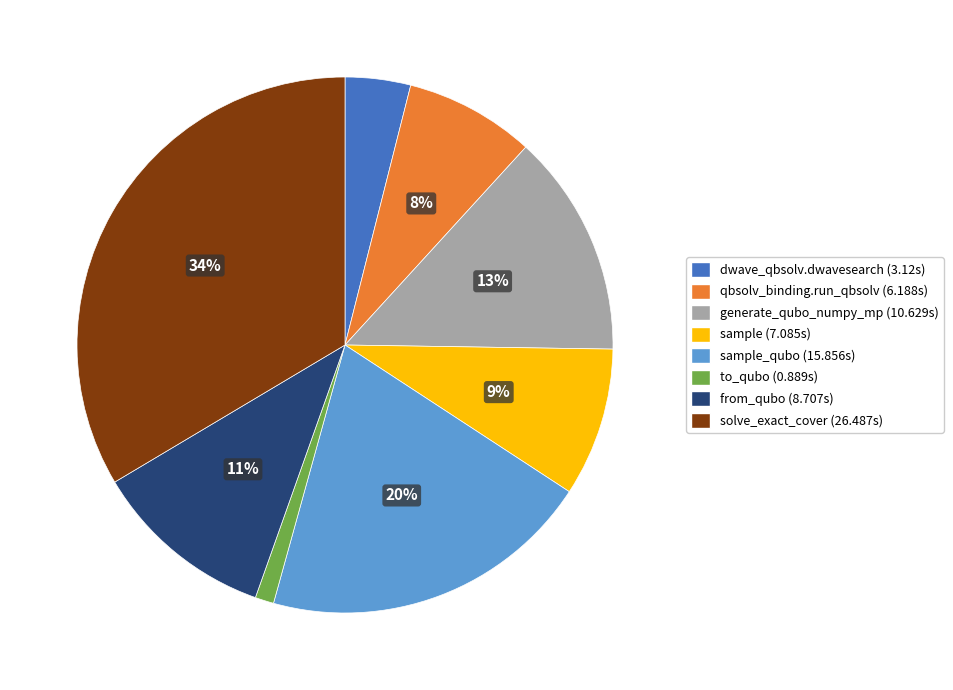

Is there any slice that represents more than half of the pie?

No